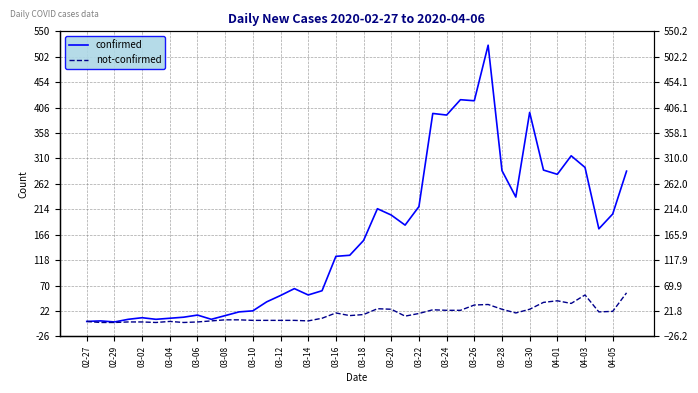

The confirmed series shows 6 at 03-04. True or false?

True